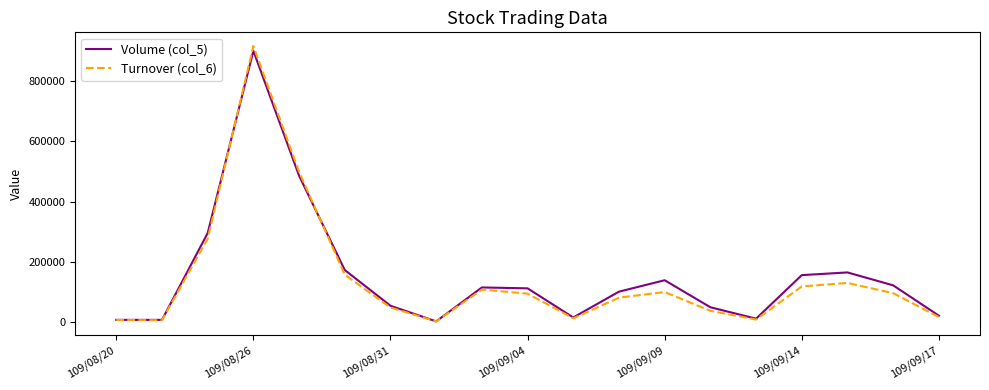

List the series in order of their peak value, highest first.

Turnover (col_6), Volume (col_5)